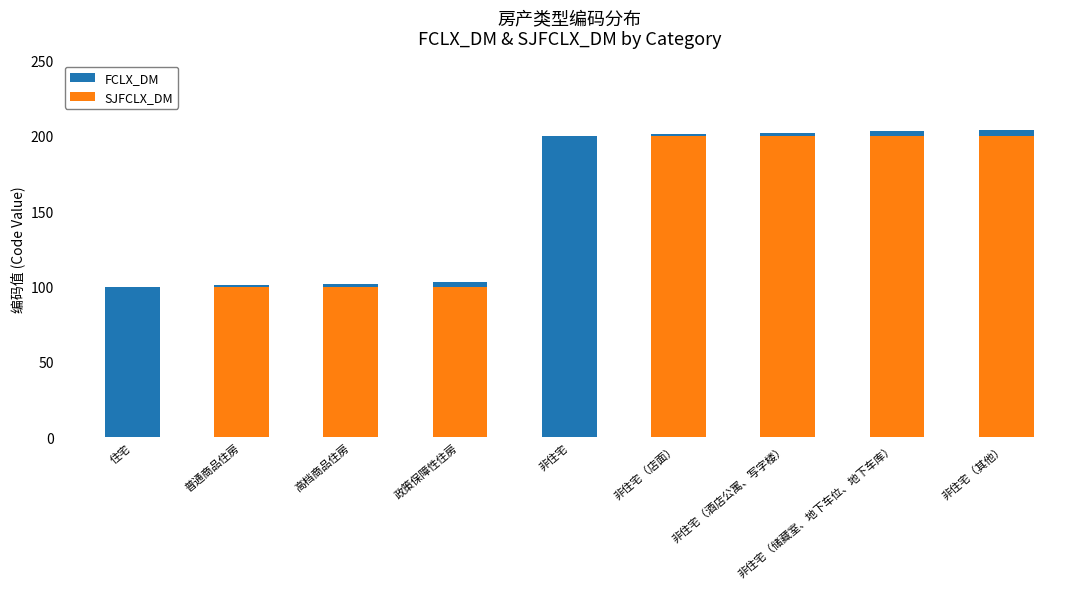

What is the label of the 6th bar from the right?

政策保障性住房